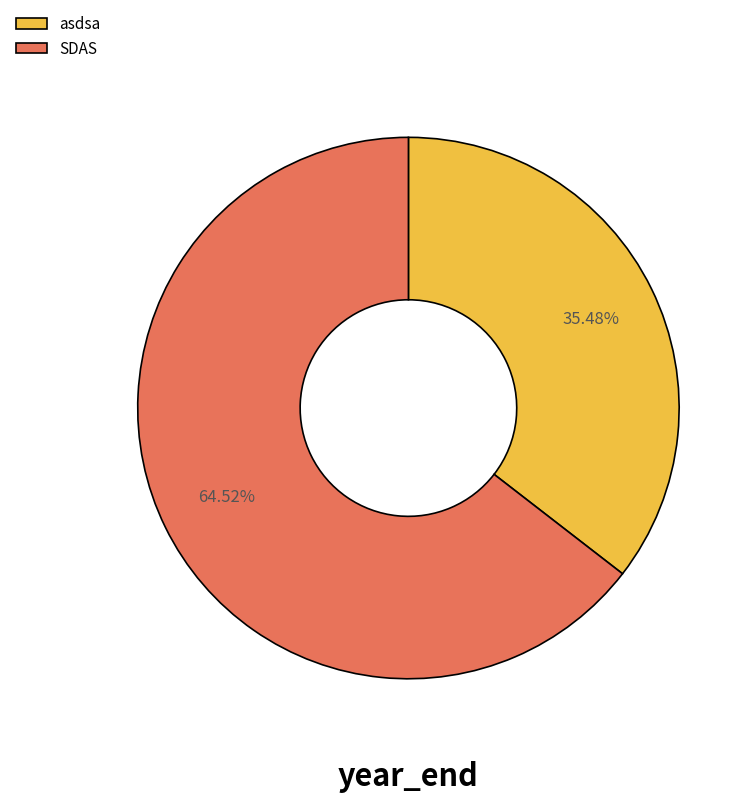

To the nearest percent, what is the difference between the largest and smallest slice percentages?

29%